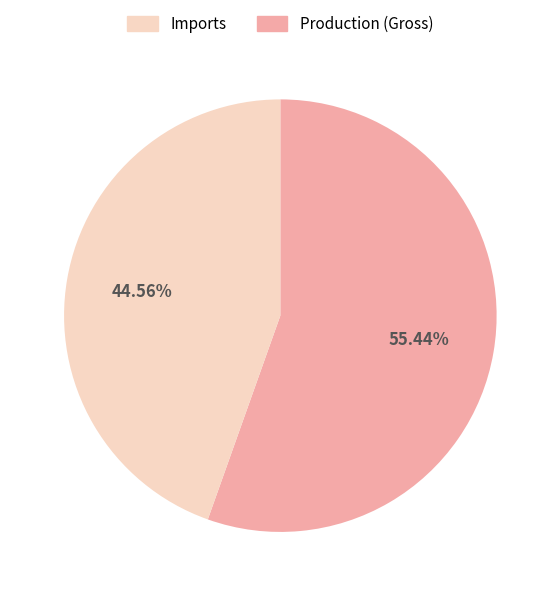

Is there a majority slice in this chart?

Yes